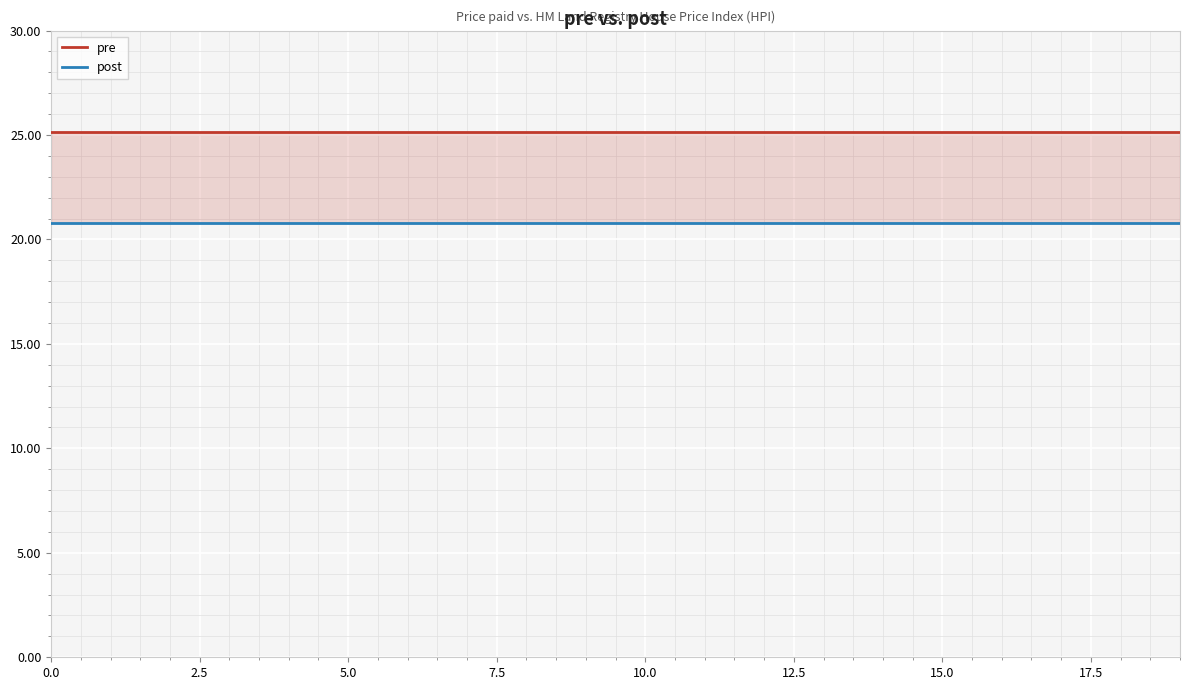

What are all the series names shown in the legend?

pre, post